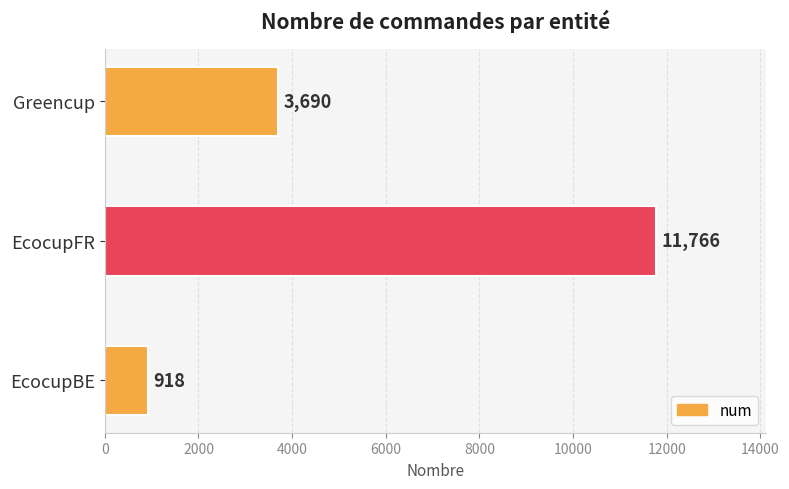

Between EcocupBE and EcocupFR, which is larger?

EcocupFR